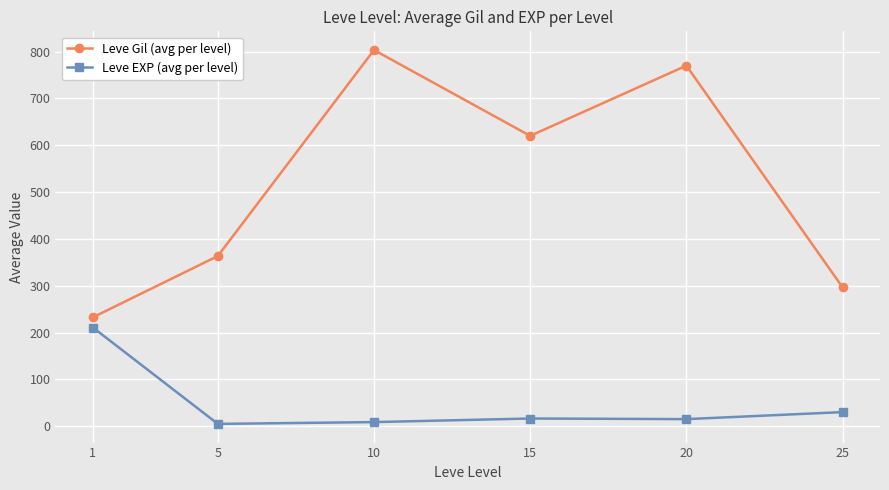

How many categories are shown in the chart?

6